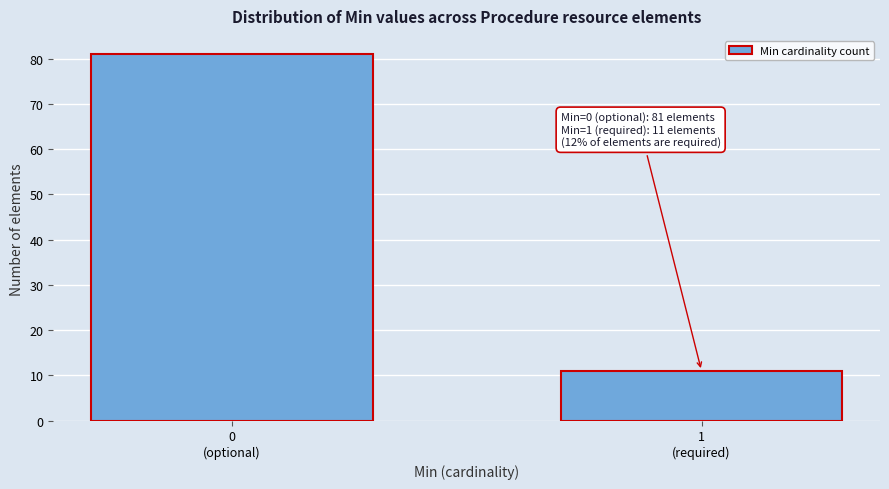

Reading right to left, list all the values displayed in this chart.

11	81